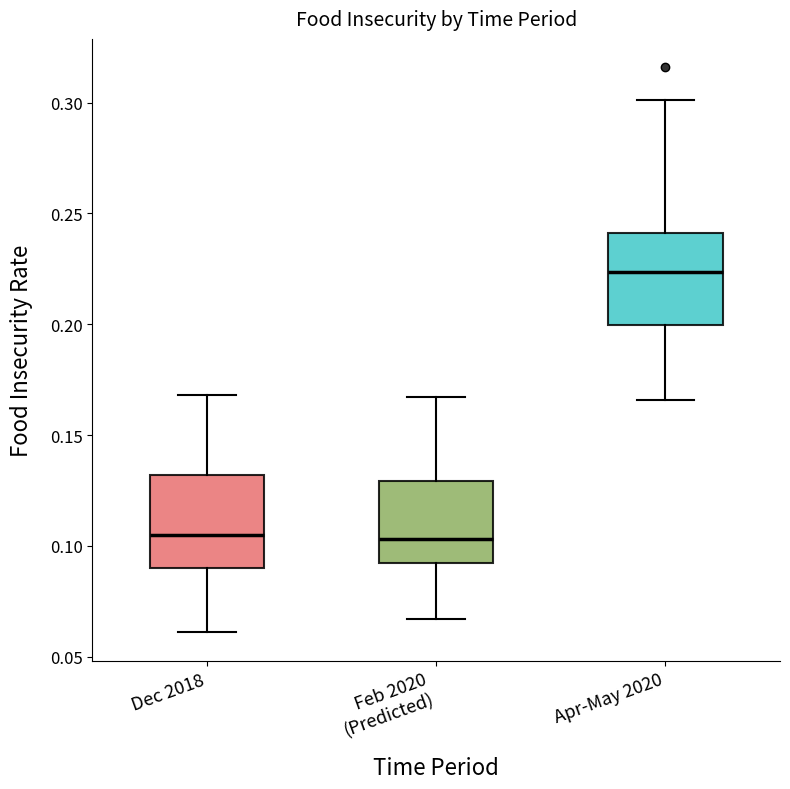

Reading left to right, transcribe this box plot: for each box, give where its median line is, the range the box spans, and where its two whiskers end, as read against the y-axis. The values are not printed on the chart, so give them approximately, as read against the axis.

Dec 2018: median 0.105, box 0.090 to 0.130, whiskers 0.060 to 0.170
Feb 2020 (Predicted): median 0.105, box 0.095 to 0.130, whiskers 0.065 to 0.165
Apr-May 2020: median 0.225, box 0.200 to 0.240, whiskers 0.165 to 0.300